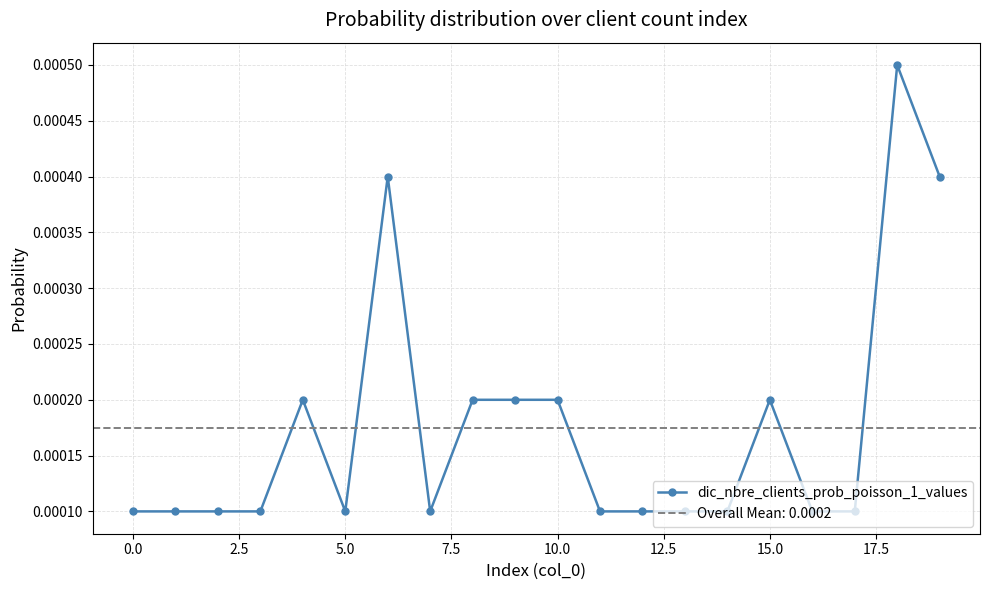

True or false: dic_nbre_clients_prob_poisson_1_values has more than 0 interior local peaks.

True